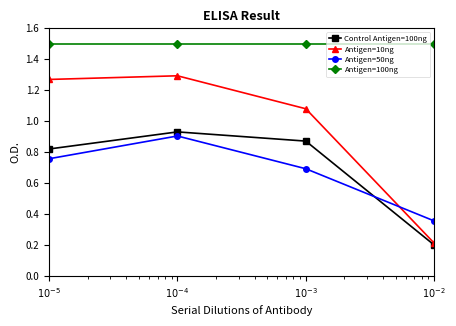

True or false: Antigen=100ng has more than 2 interior local peaks.

False